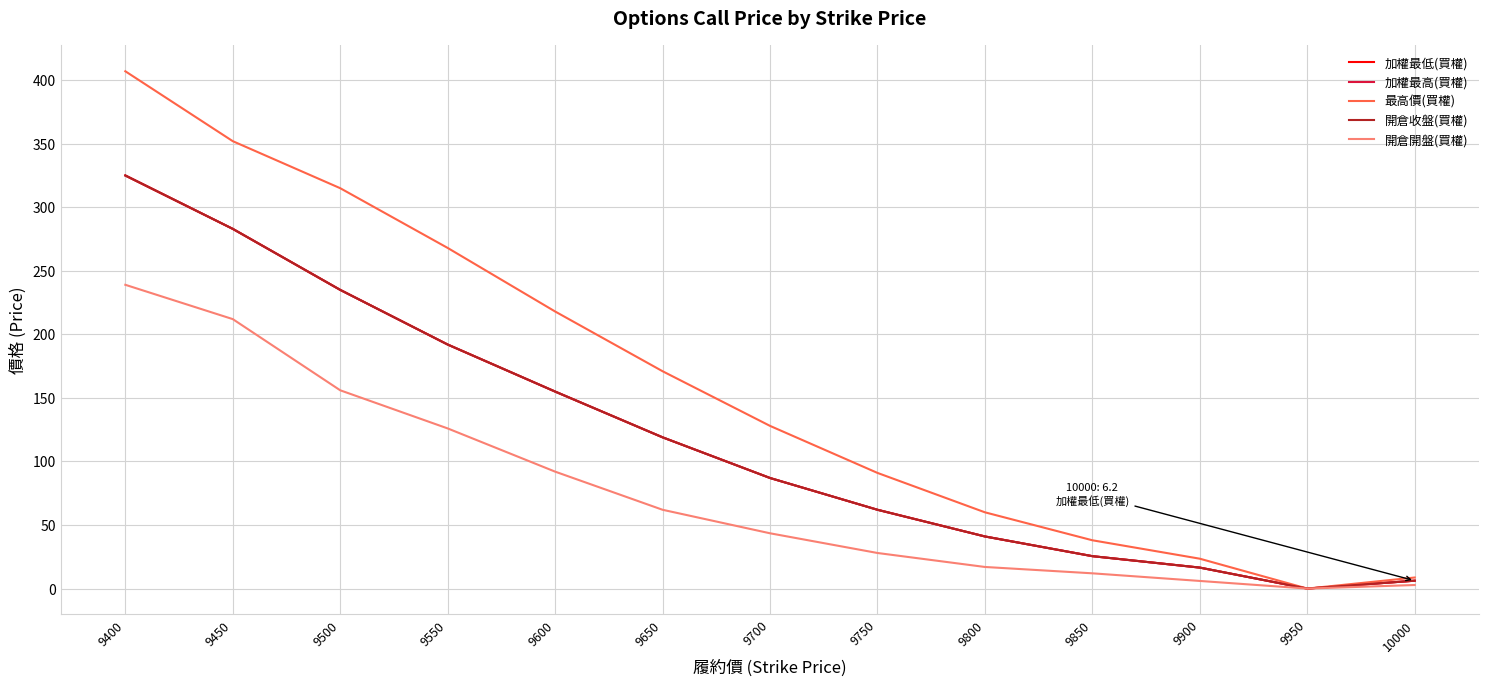

At which label is 最高價(買權) closest to 203?

9600